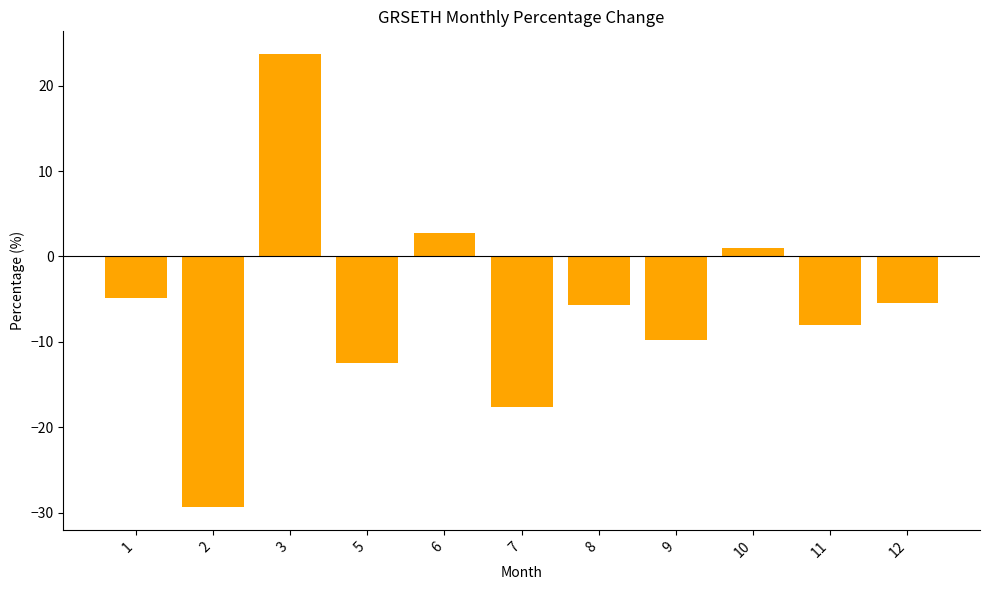

What is the difference between the values at 11 and 12?

2.6